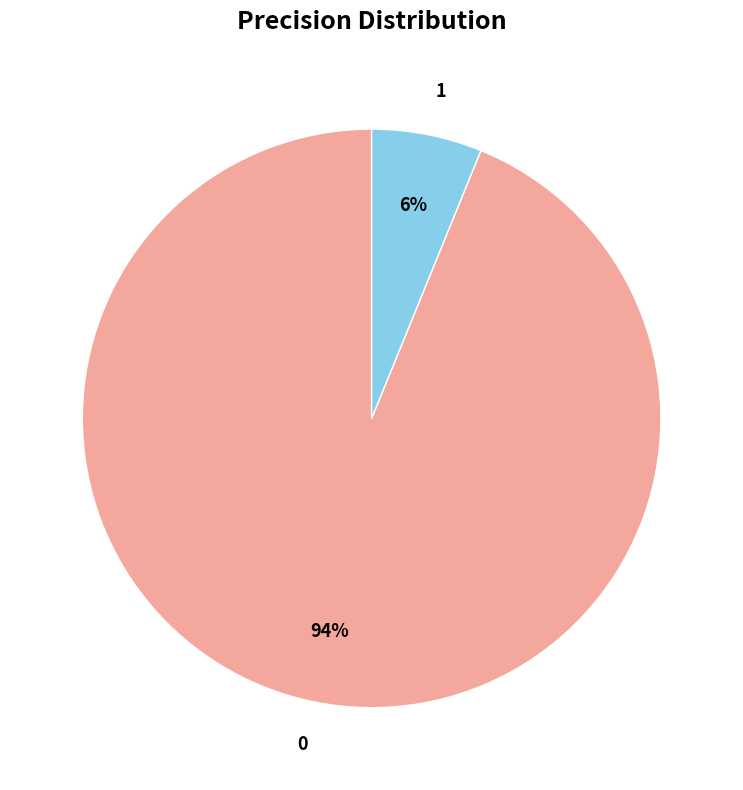

How many slices are in this pie chart?

2